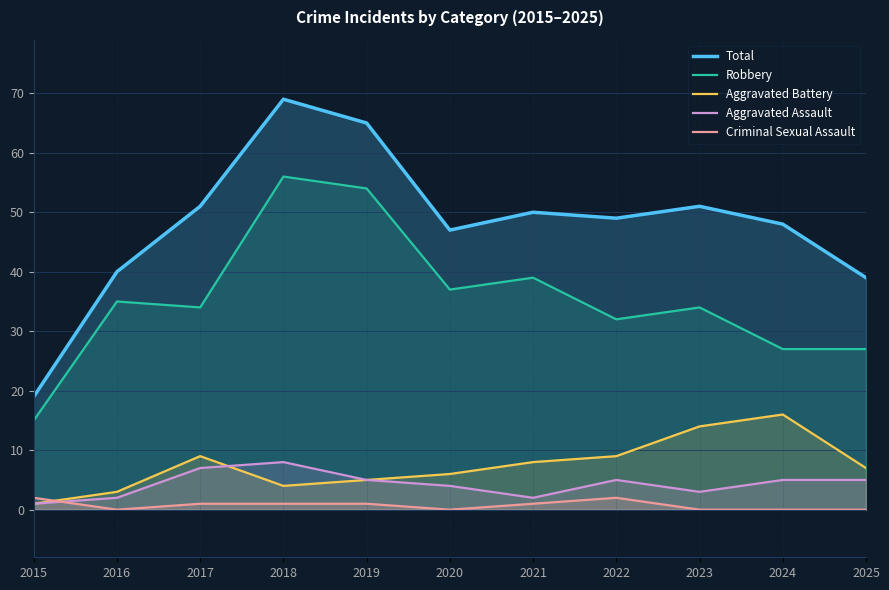

List the labels in order of Robbery value, smallest first.

2015, 2024, 2025, 2022, 2017, 2023, 2016, 2020, 2021, 2019, 2018